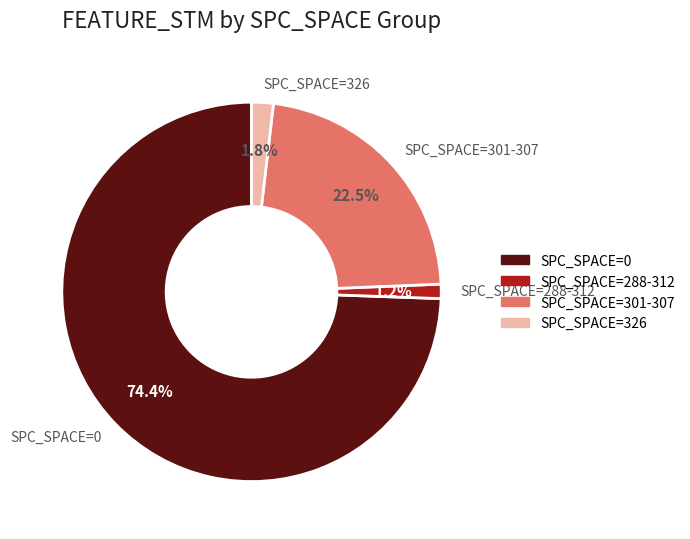

Does any single category account for the majority?

Yes